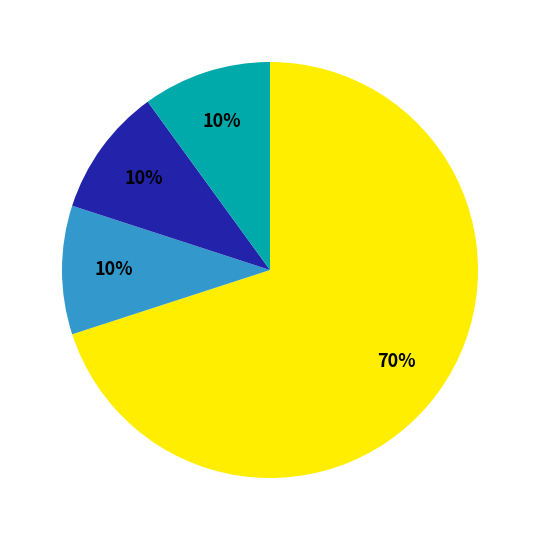

Does any single category account for the majority?

Yes